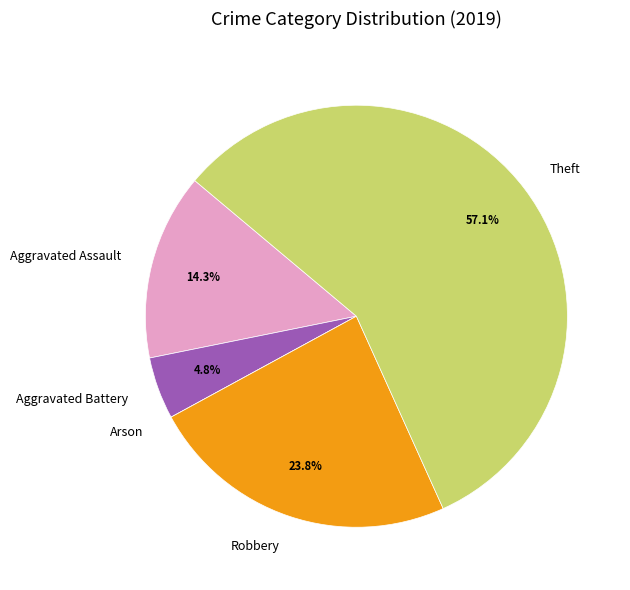

Is it true that Aggravated Assault is 14% of the pie?

True